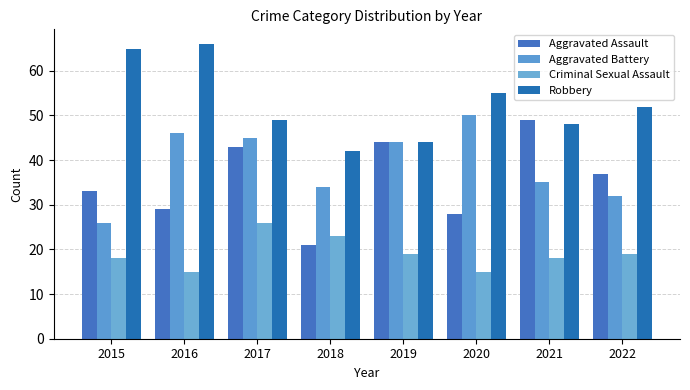

The Criminal Sexual Assault series shows 15 at 2020. True or false?

True